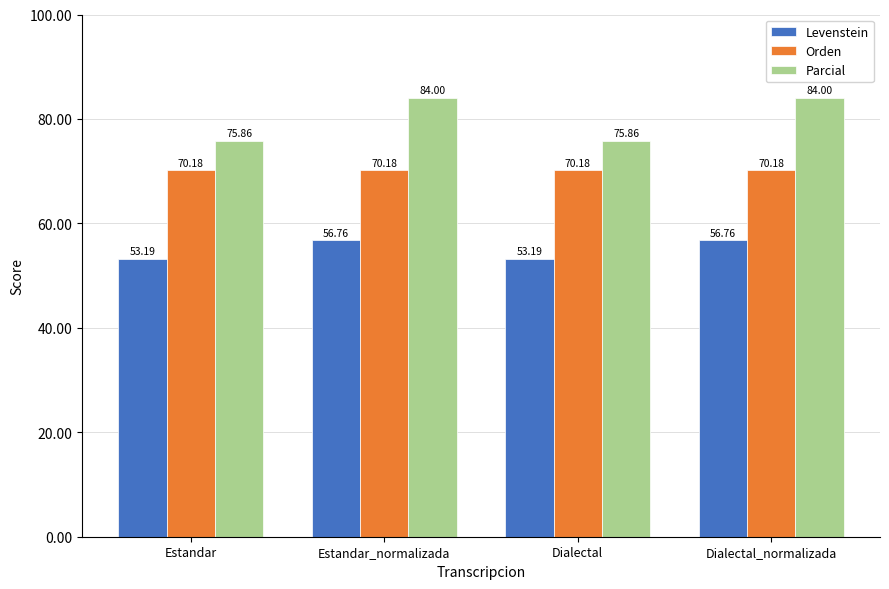

List the series in order of their overall mean, lowest first.

Levenstein, Orden, Parcial